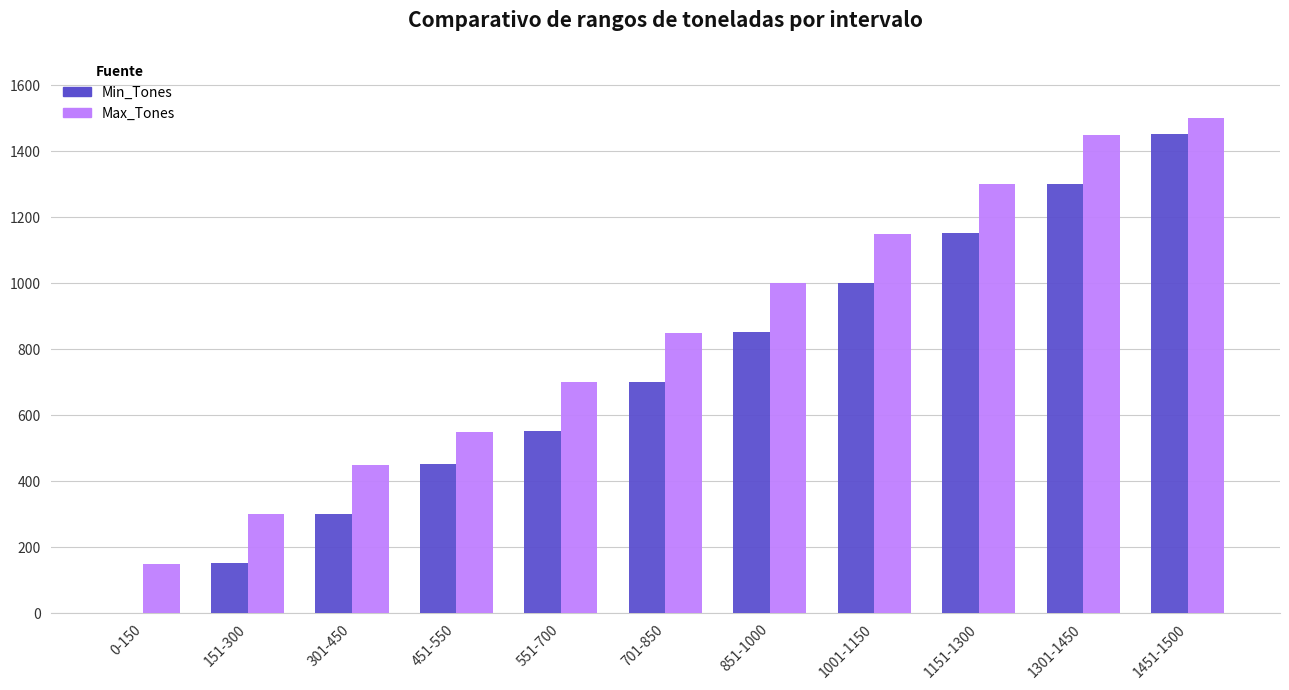

What is the maximum value shown in the chart?

1500